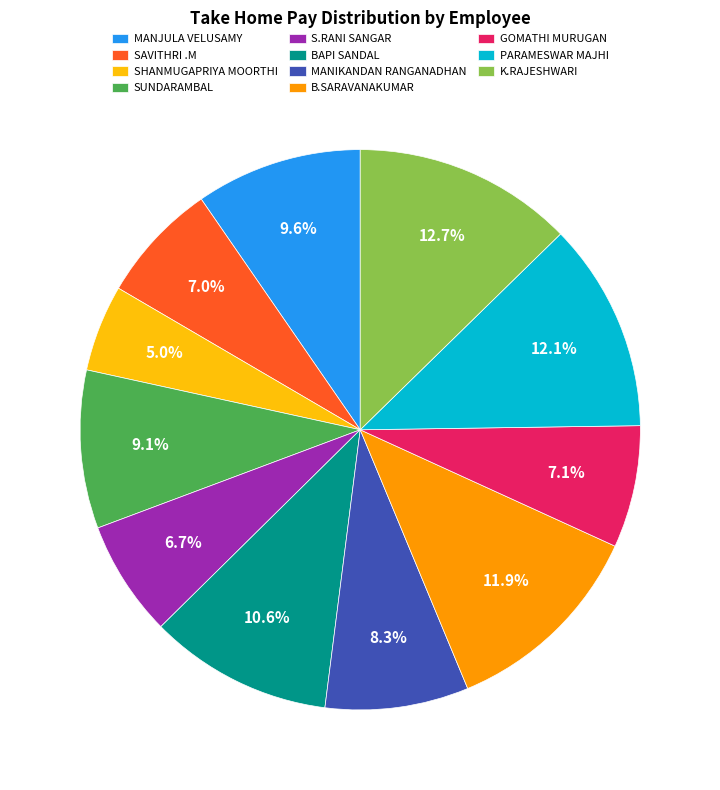

To the nearest percent, what is the difference between the PARAMESWAR MAJHI and MANIKANDAN RANGANADHAN slice percentages?

4%